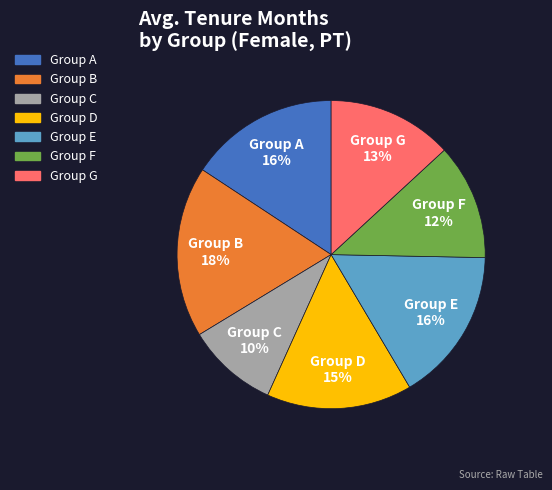

To the nearest percent, what portion does Group F represent?

12%